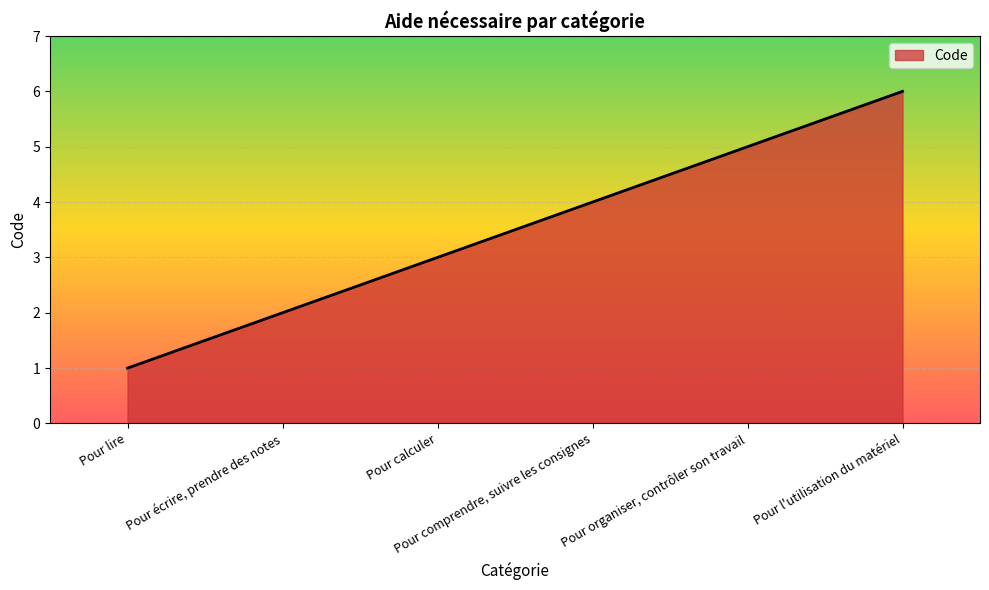

Which has a higher value, Pour écrire, prendre des notes or Pour calculer?

Pour calculer